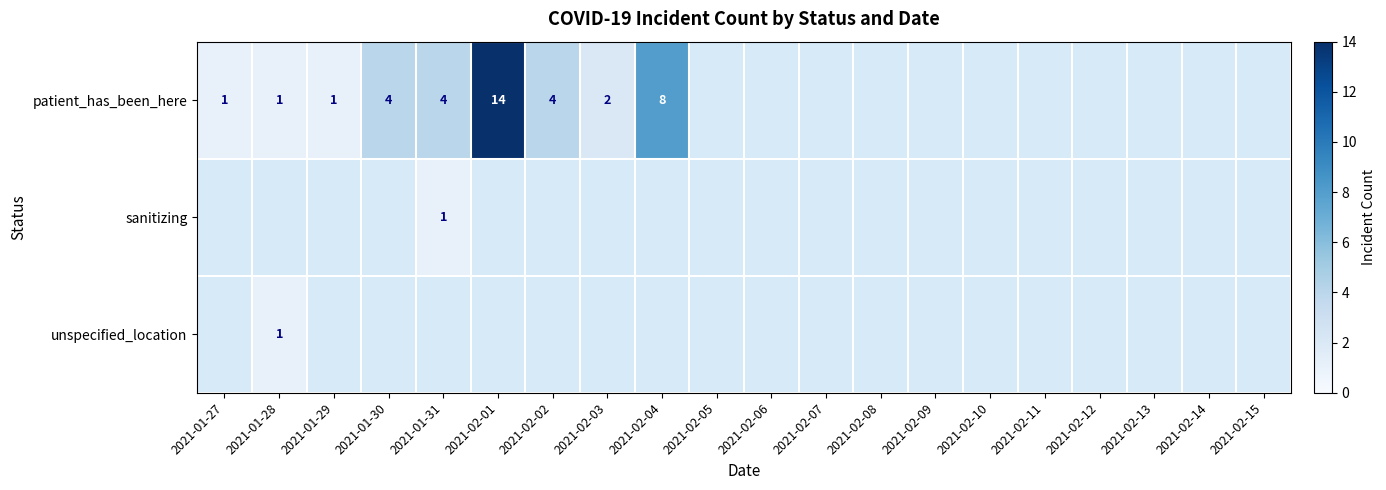

What is the sum of the patient_has_been_here values at 2021-02-02 and 2021-02-01?

18